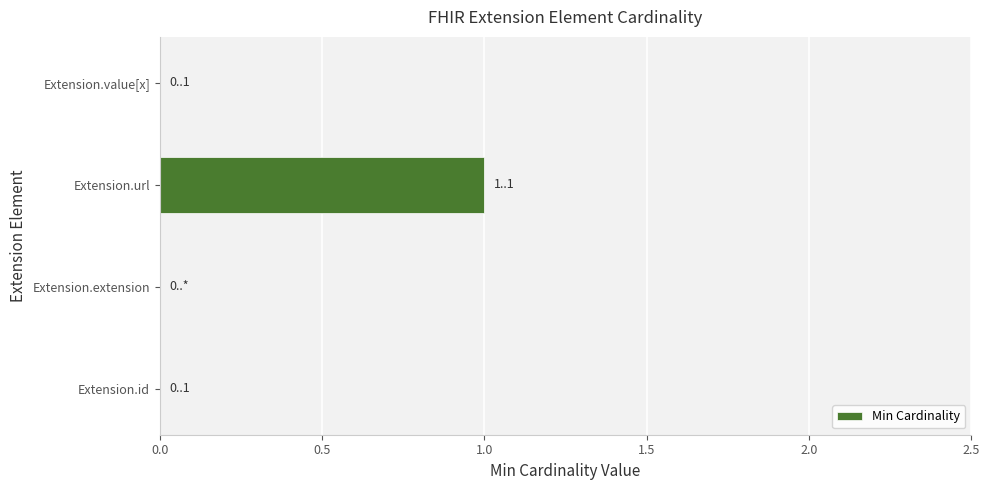

The chart shows a value of 1 at Extension.url. True or false?

True